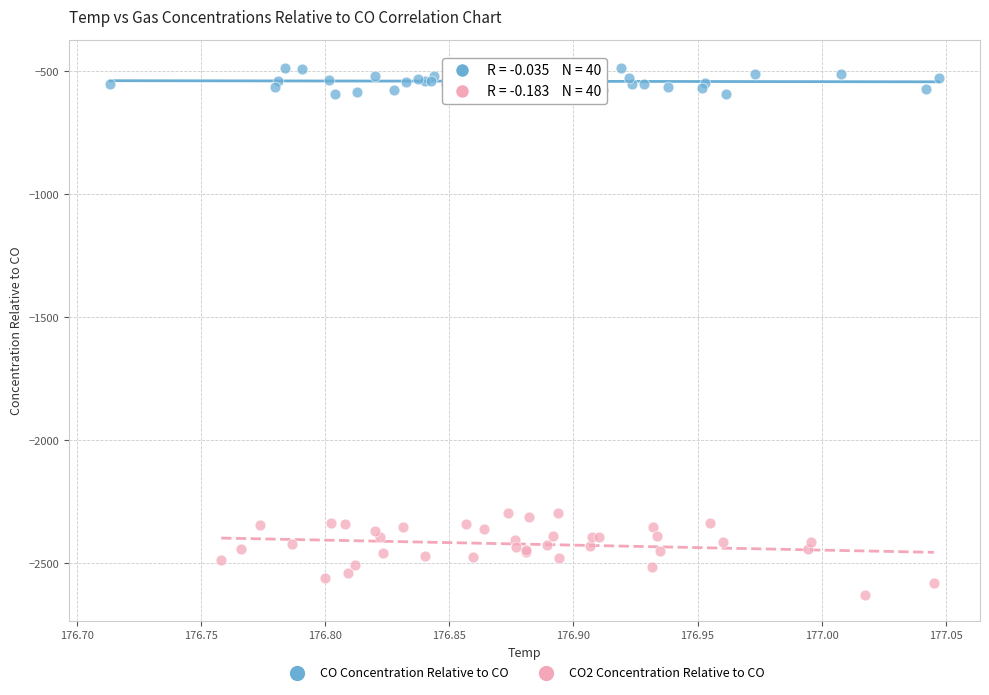

Which series contains the lowest Y value?

CO2 Concentration Relative to CO